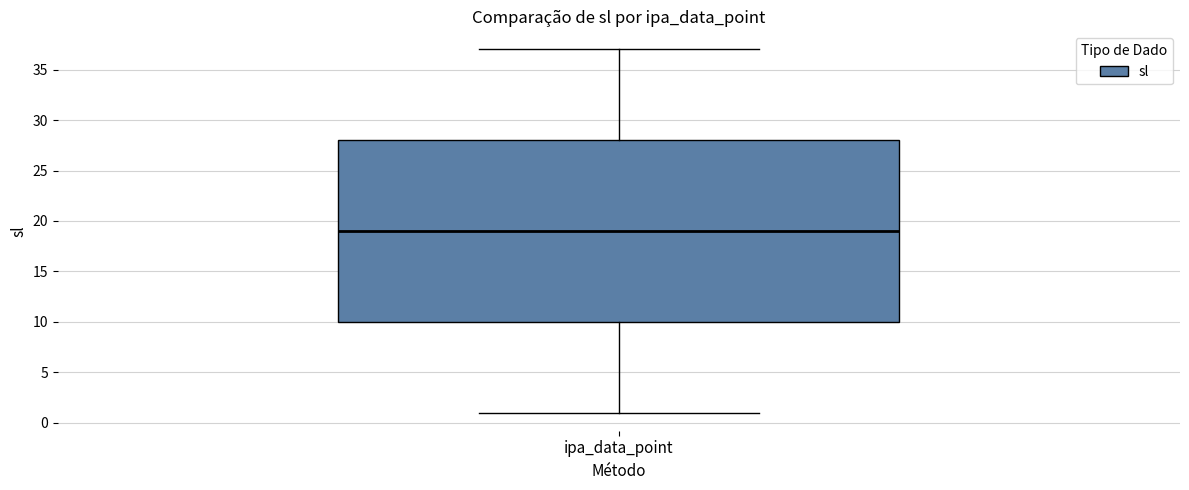

Where is the upper edge of the box for ipa_data_point on the y-axis? The values are not printed on the chart, so give them approximately, as read against the axis.

28